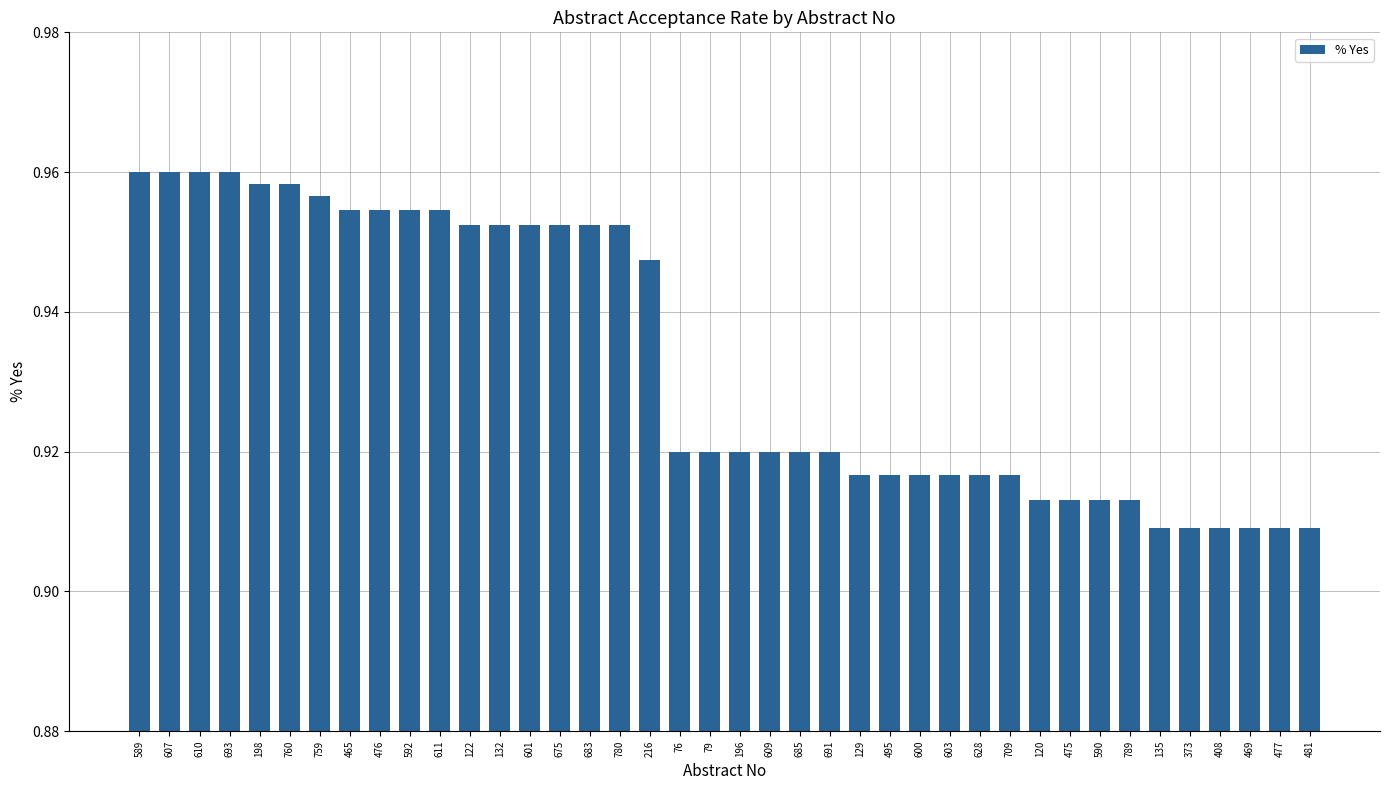

What position from the right is 675?

26